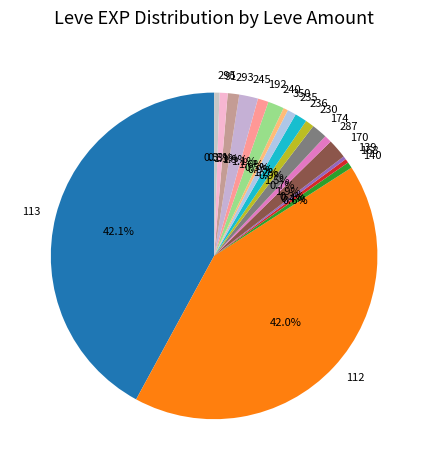

What percentage do 168 and 170 together represent?

2.3%